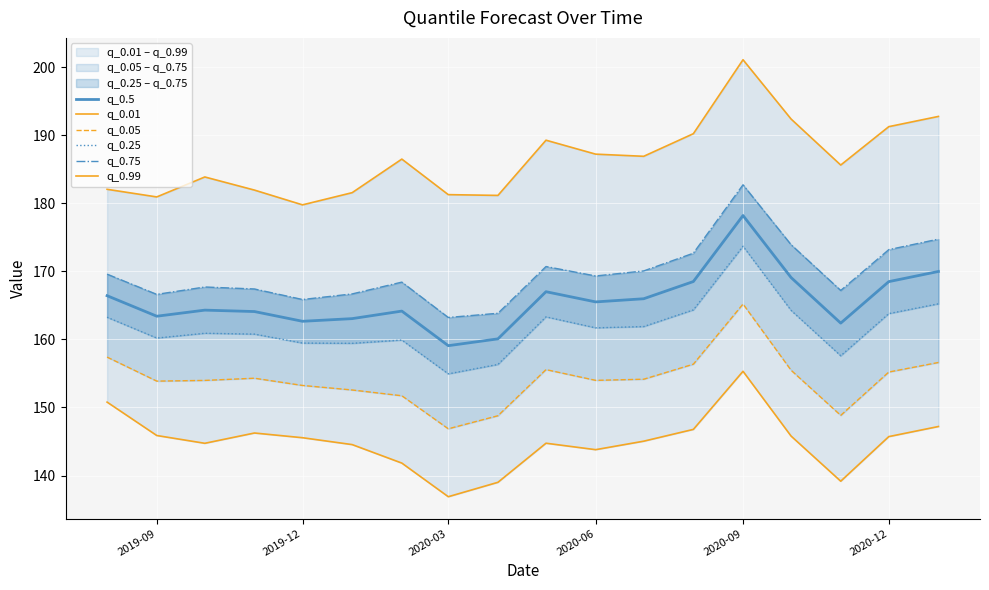

Reading right to left, what are all the values shown in this chart?

q_0.5: 170.0	168.5	162.4	169.1	178.2	168.5	166.0	165.5	167.0	160.1	159.1	164.2	163.1	162.7	164.1	164.3	163.4	166.4
q_0.01: 147.2	145.7	139.2	145.8	155.3	146.8	145.0	143.8	144.7	139.0	136.9	141.8	144.5	145.6	146.2	144.7	145.9	150.8
q_0.05: 156.6	155.2	148.8	155.5	165.2	156.4	154.2	154.0	155.6	148.8	146.9	151.7	152.6	153.2	154.3	154.0	153.9	157.4
q_0.25: 165.2	163.8	157.6	164.3	173.7	164.3	161.9	161.7	163.3	156.3	154.9	159.9	159.4	159.5	160.8	160.9	160.2	163.3
q_0.75: 174.7	173.2	167.2	173.9	182.7	172.7	170.1	169.3	170.7	163.8	163.2	168.4	166.7	165.9	167.4	167.7	166.6	169.6
q_0.99: 192.8	191.3	185.6	192.4	201.1	190.2	186.9	187.2	189.3	181.2	181.3	186.5	181.6	179.8	181.9	183.9	180.9	182.1